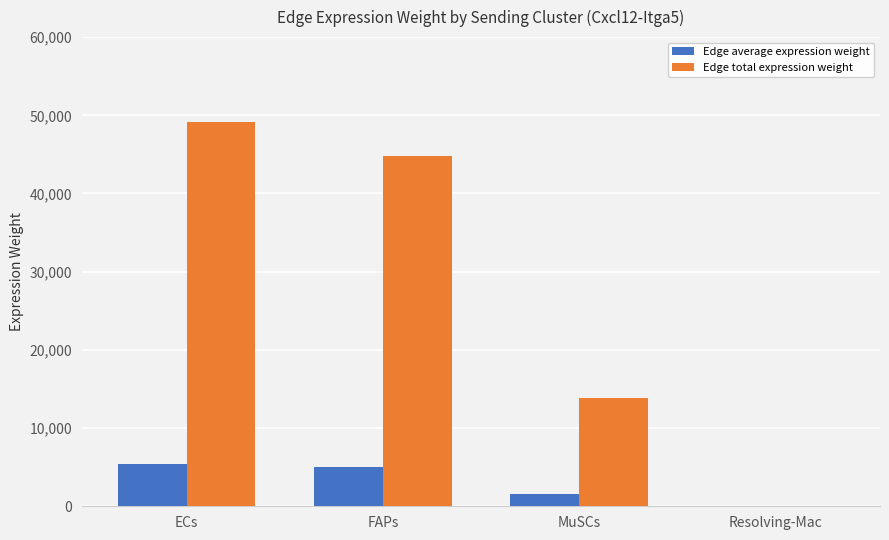

What are all the series names shown in the legend?

Edge average expression weight, Edge total expression weight